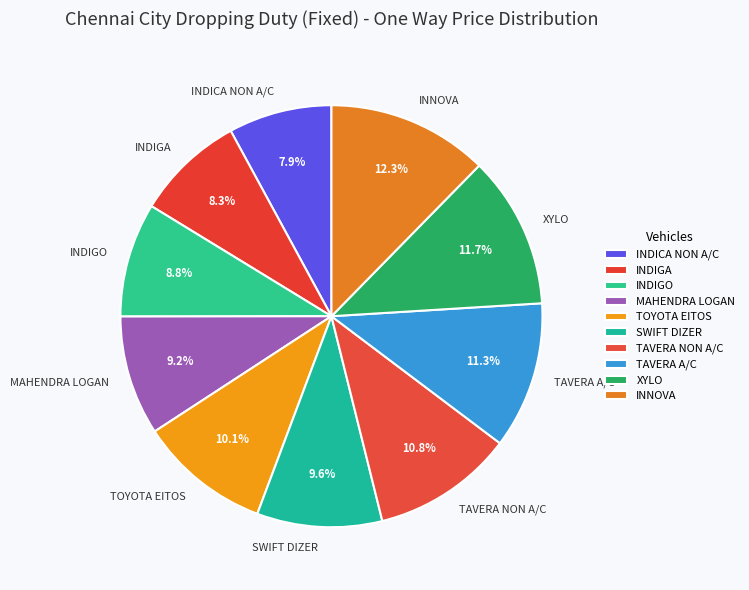

To the nearest percent, what portion does MAHENDRA LOGAN represent?

9%